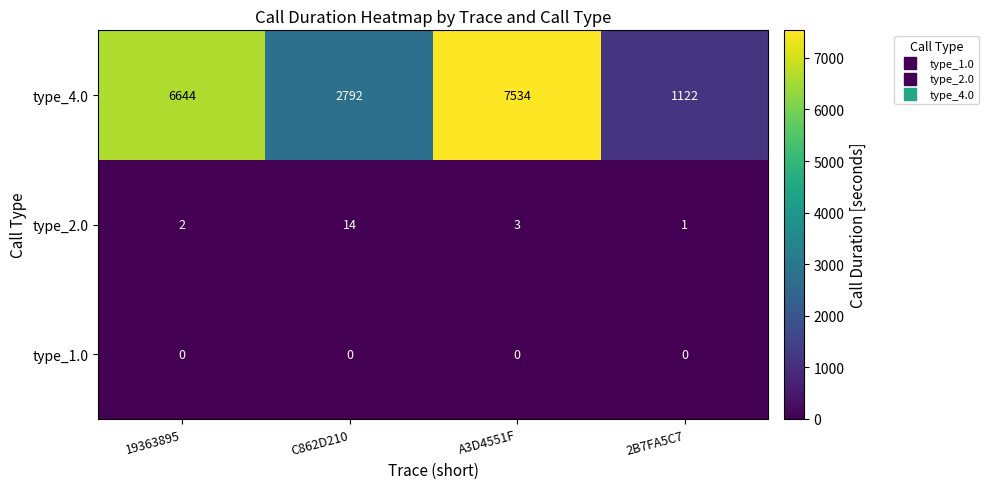

Is it true that type_4.0 equals 6644 at 19363895?

True